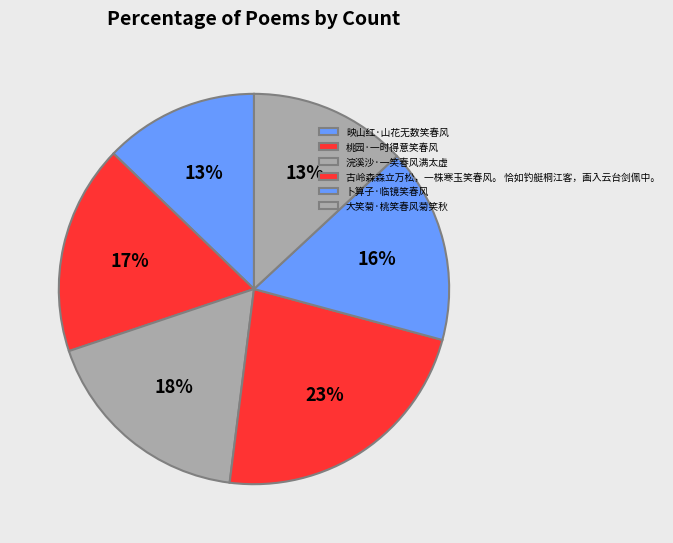

Does 大笑菊·桃笑春风菊笑秋 represent more than half of the total?

No